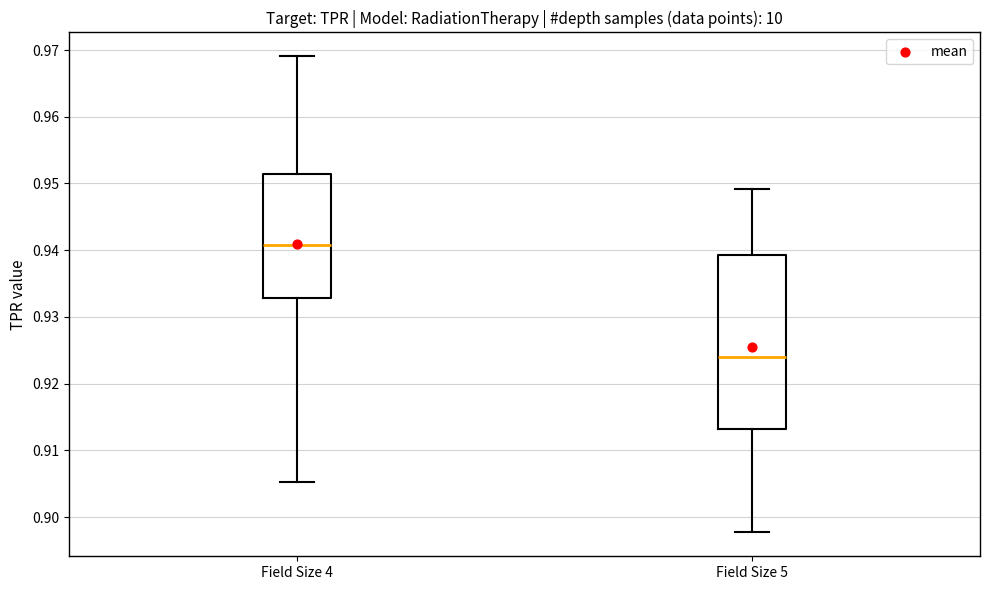

Which box is the tallest, from its lower edge to its upper edge?

Field Size 5